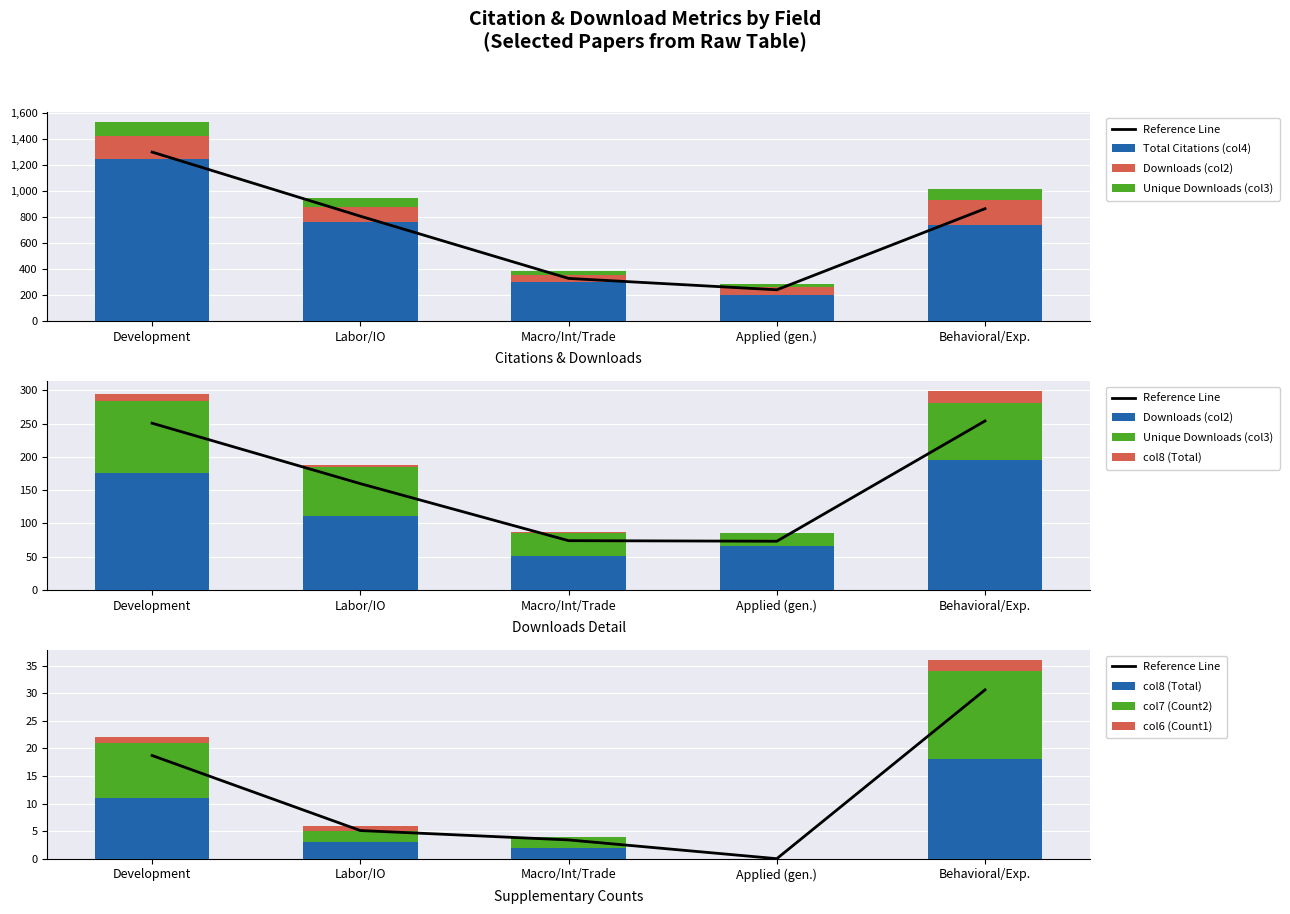

What is the label of the 1st bar from the right?

Behavioral/Exp.